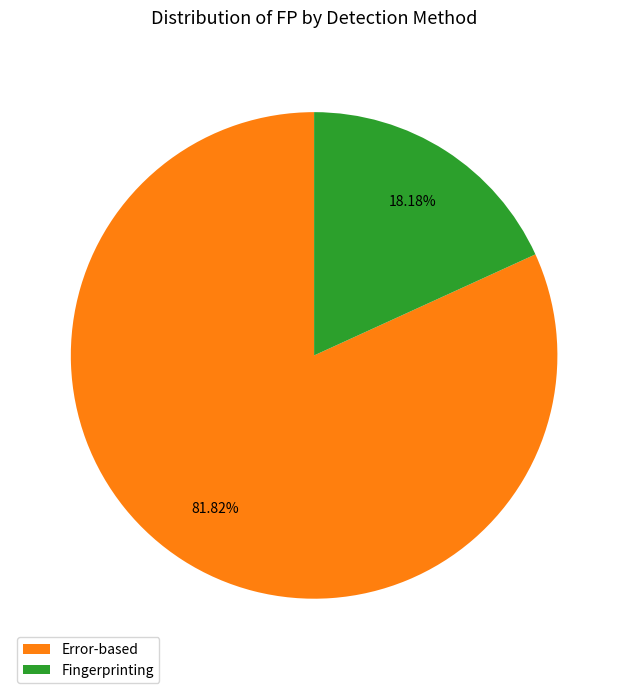

To the nearest percent, what percentage of the pie is Fingerprinting?

18%